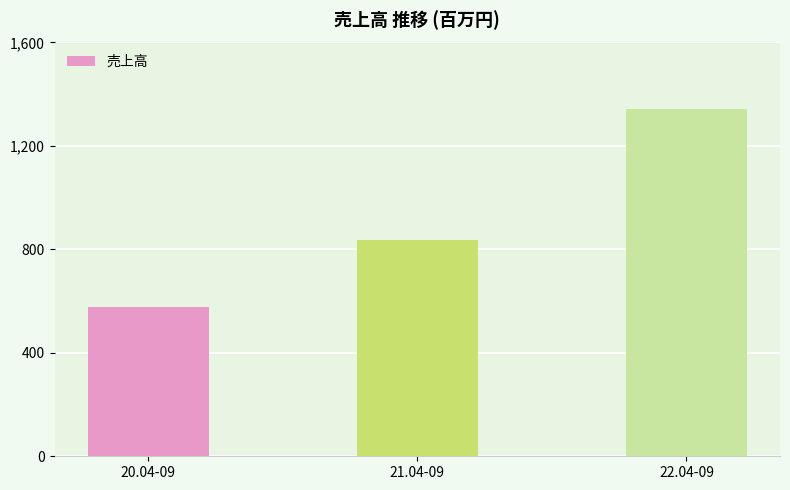

Count the values in the range 576 to 1343.

3